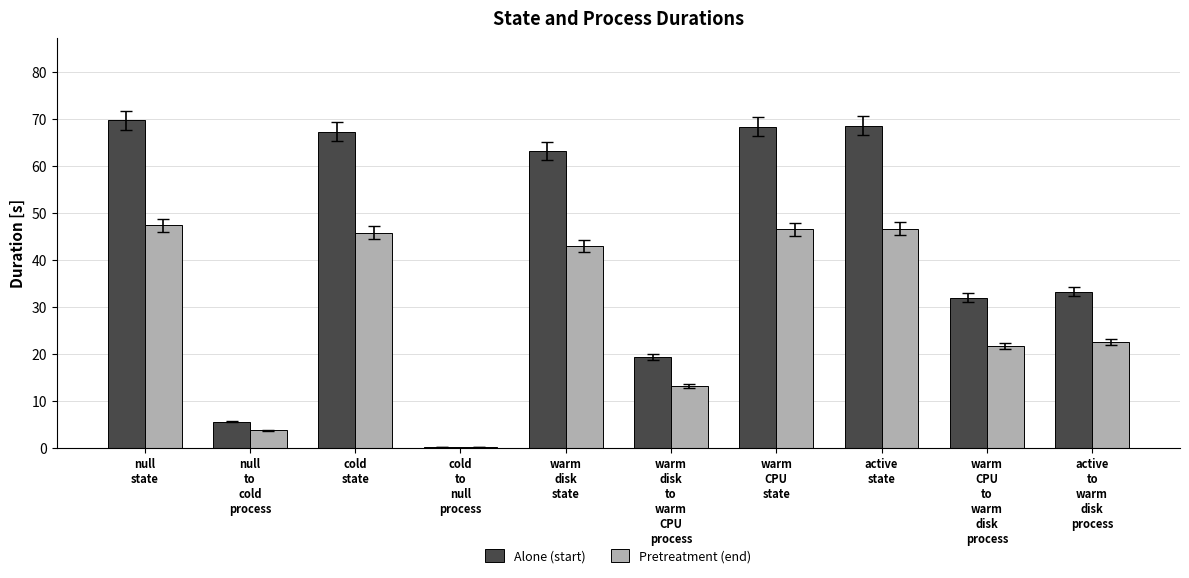

What is the maximum value shown in the chart?

69.6